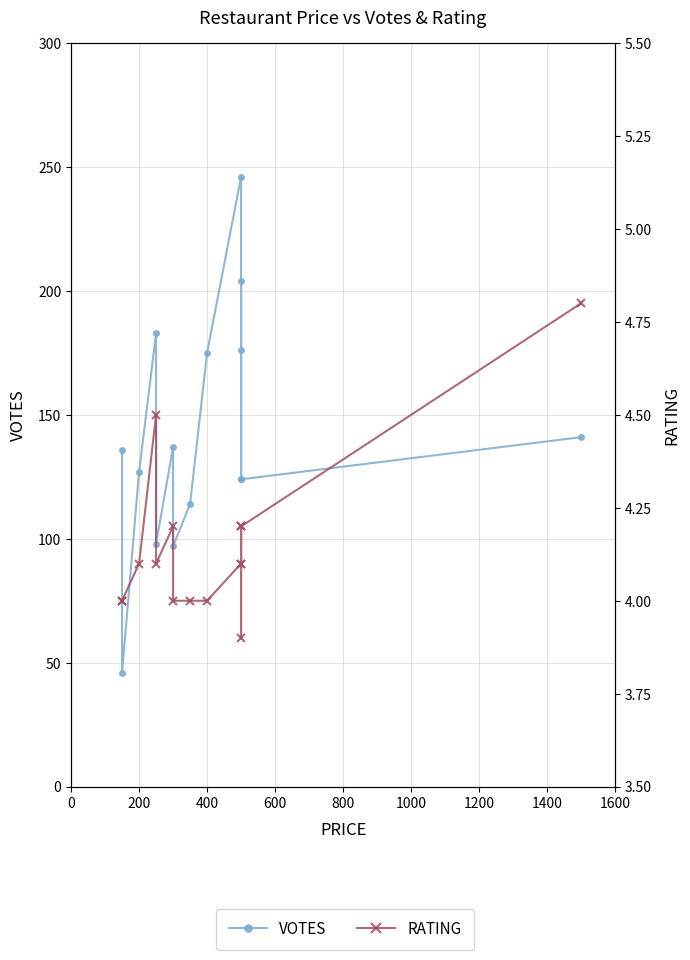

Reading right to left, what are all the values shown in this chart?

VOTES: 141.0	124.0	176.0	204.0	124.0	246.0	175.0	114.0	97.0	137.0	98.0	183.0	127.0	46.0	136.0
RATING: 4.8	4.2	3.9	4.2	4.1	4.1	4.0	4.0	4.0	4.2	4.1	4.5	4.1	4.0	4.0